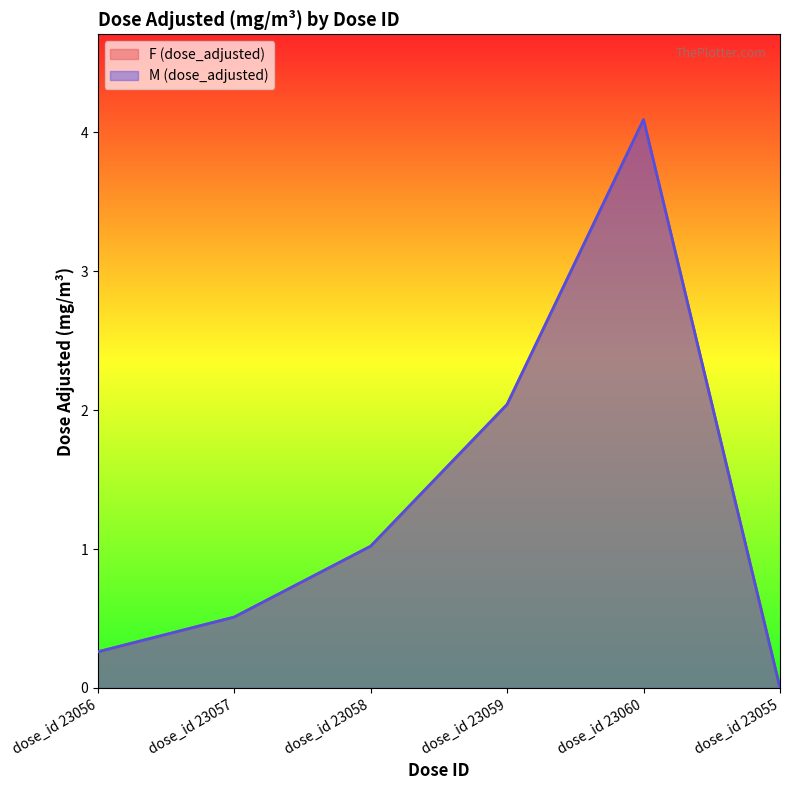

Reading left to right, extract all data points from this chart.

F (dose_adjusted): dose_id 23056=0.3	dose_id 23057=0.5	dose_id 23058=1.0	dose_id 23059=2.0	dose_id 23060=4.1	dose_id 23055=0.0
M (dose_adjusted): dose_id 23056=0.3	dose_id 23057=0.5	dose_id 23058=1.0	dose_id 23059=2.0	dose_id 23060=4.1	dose_id 23055=0.0